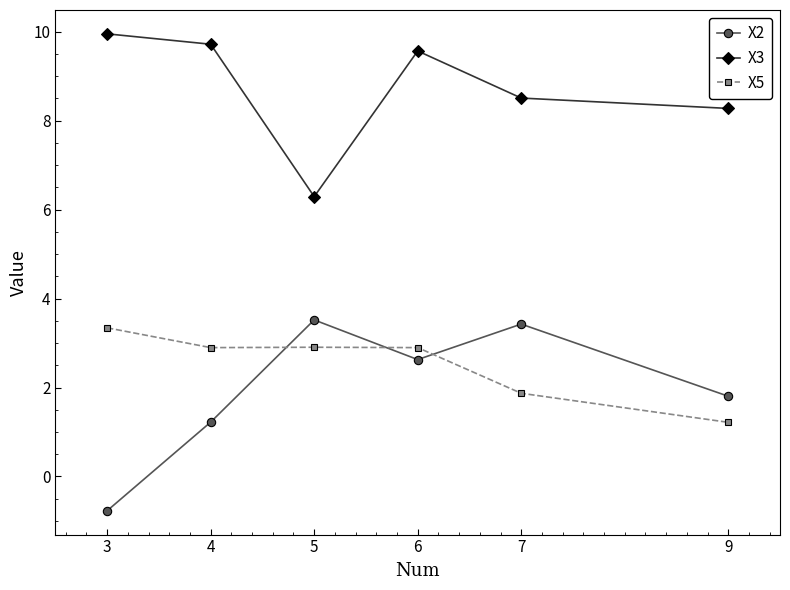

At 4, list the series in order from largest to smallest.

X3, X5, X2